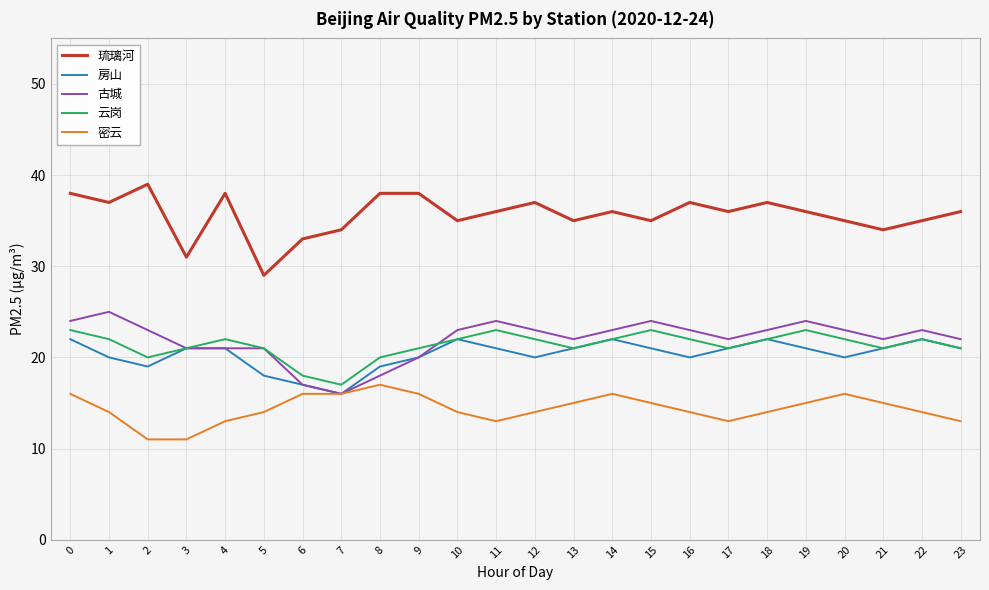

Which series has the largest total across all categories?

琉璃河